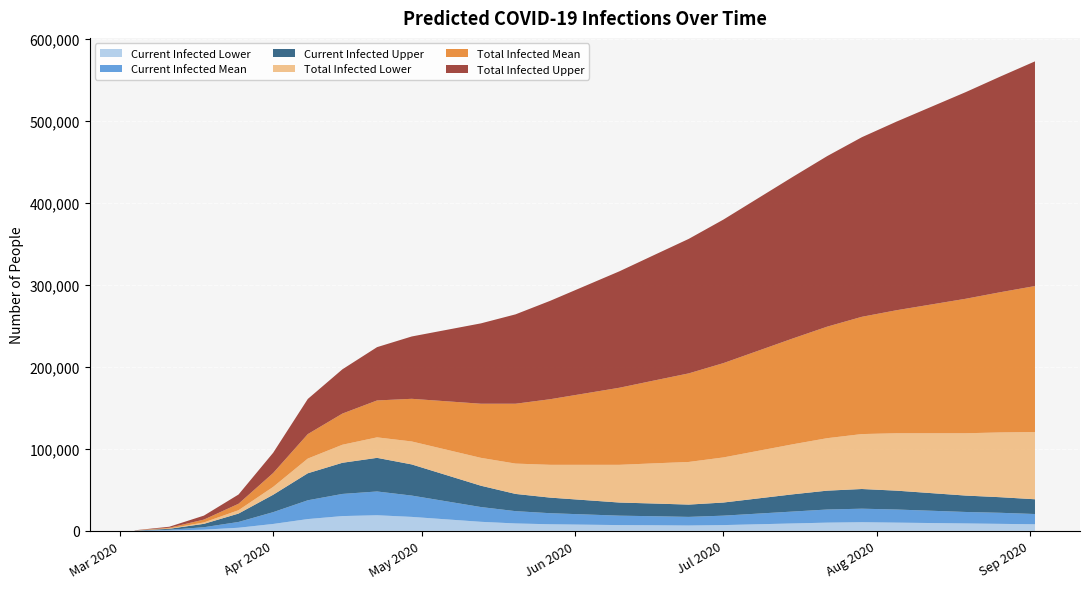

Reading left to right, what are all the values shown in this chart?

Current Infected Lower: 50	400	1432	3767	8395	14347	18000	19000	17000	14000	11000	9000	8000	7500	7000	6800	6500	7000	8000	9000	10000	10500	10000	9500	9000	8500	8000
Current Infected Mean: 112	893	2972	7058	14396	22913	27000	29000	26000	22000	18000	15000	13500	12500	11500	11000	10500	11500	13000	14500	16000	16500	16000	15000	14000	13500	12500
Current Infected Upper: 150	1200	4129	10235	21210	32940	38000	41000	38000	32000	26000	21000	19000	17500	16000	15500	15000	16000	18500	21000	23000	24000	23000	21500	20000	19000	18000
Total Infected Lower: 50	400	1696	4117	9598	17935	22000	25000	28000	31000	34000	37000	40000	43000	46000	49000	52000	55000	58000	61000	64000	67000	70000	73000	76000	79000	82000
Total Infected Mean: 112	893	3475	7839	16926	29826	38000	45000	52000	59000	66000	73000	80000	87000	94000	101000	108000	115000	122000	129000	136000	143000	150000	157000	164000	171000	178000
Total Infected Upper: 150	1200	4855	11285	24703	42849	54000	65000	76000	87000	98000	109000	120000	131000	142000	153000	164000	175000	186000	197000	208000	219000	230000	241000	252000	263000	274000